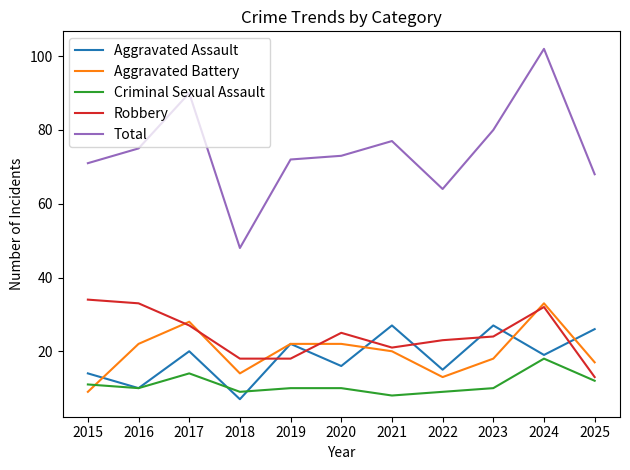

How many intersections are there between Criminal Sexual Assault and Aggravated Battery?

1